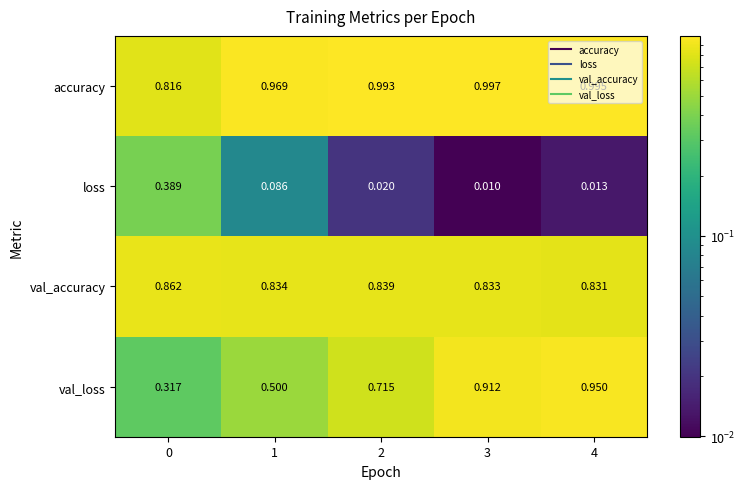

Which series changed the most between 2 and 3?

val_loss